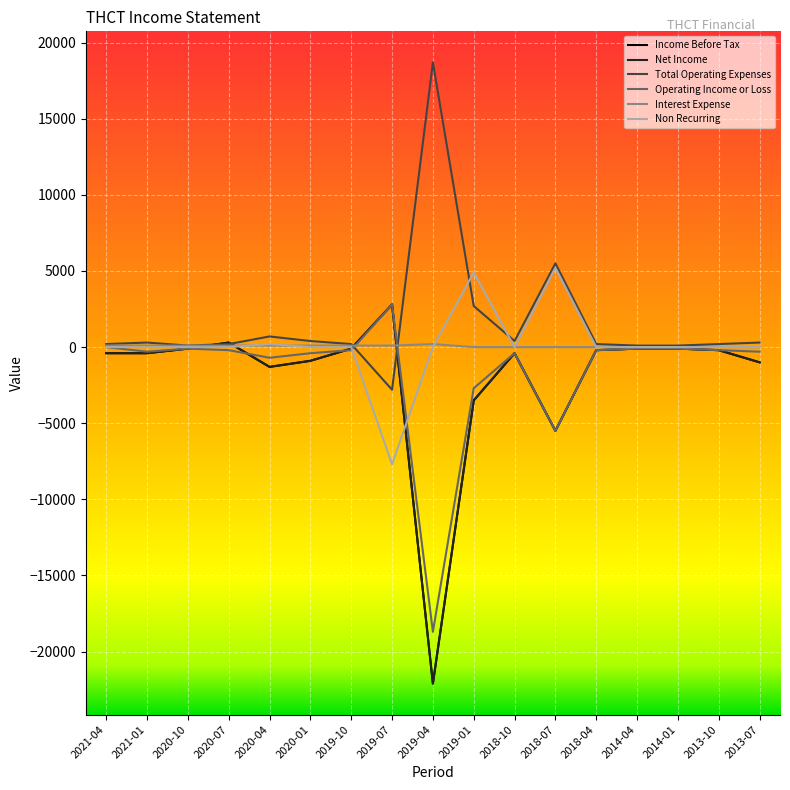

After their last crossing, which series has the higher values: Interest Expense or Total Operating Expenses?

Total Operating Expenses